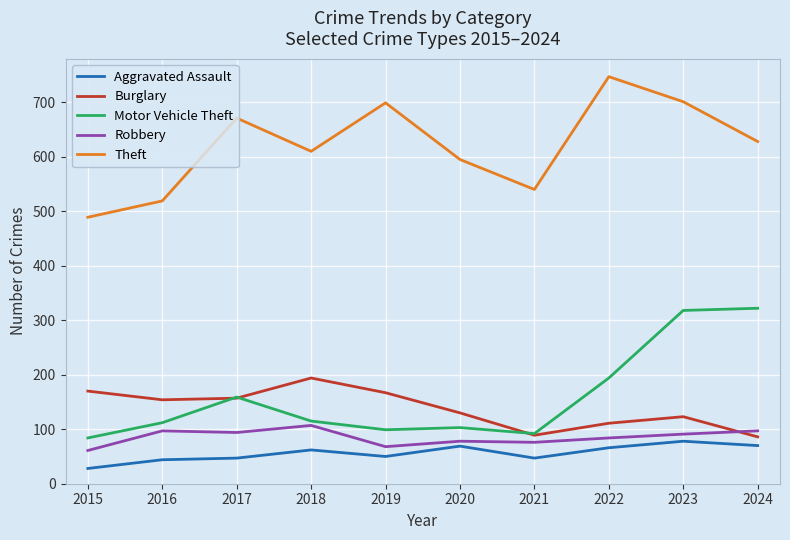

True or false: Theft and Burglary cross at least once.

False